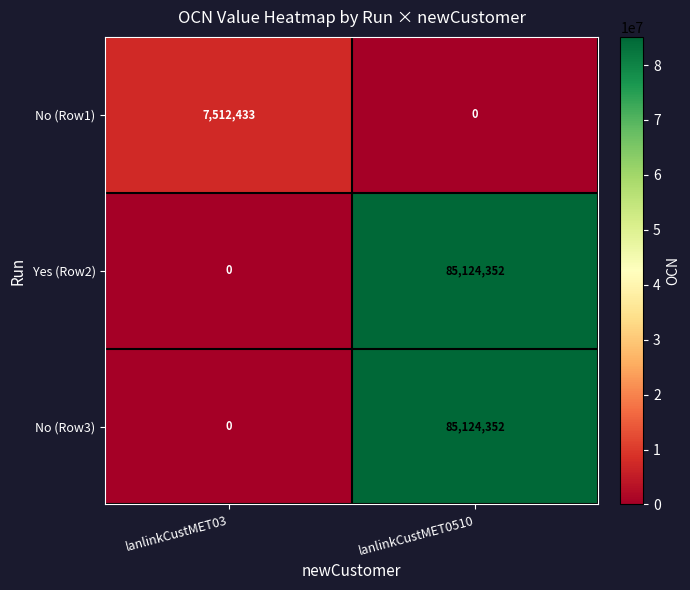

Which category has the highest value in the Yes (Row2) series?

lanlinkCustMET0510